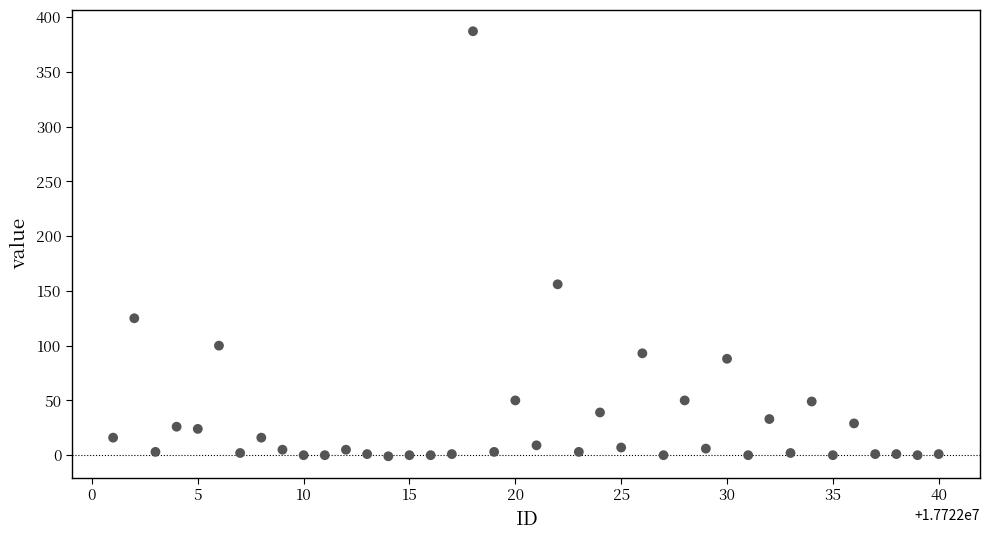

What is the range of X values (max minus min)?

39